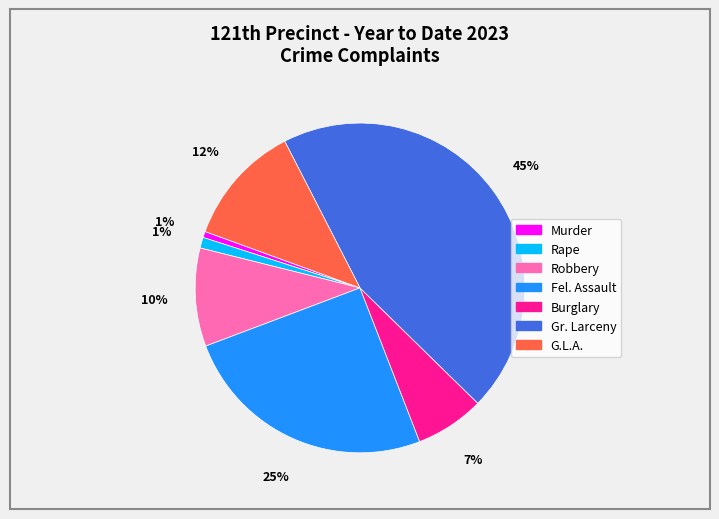

Do Fel. Assault and G.L.A. together represent more than half of the pie?

No